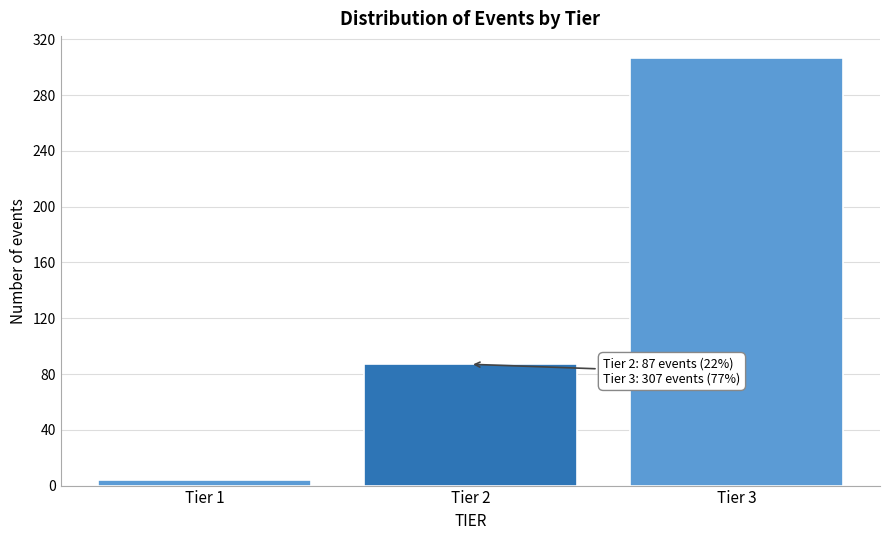

Reading left to right, what are all the values shown in this chart?

Tier 1=4	Tier 2=87	Tier 3=307